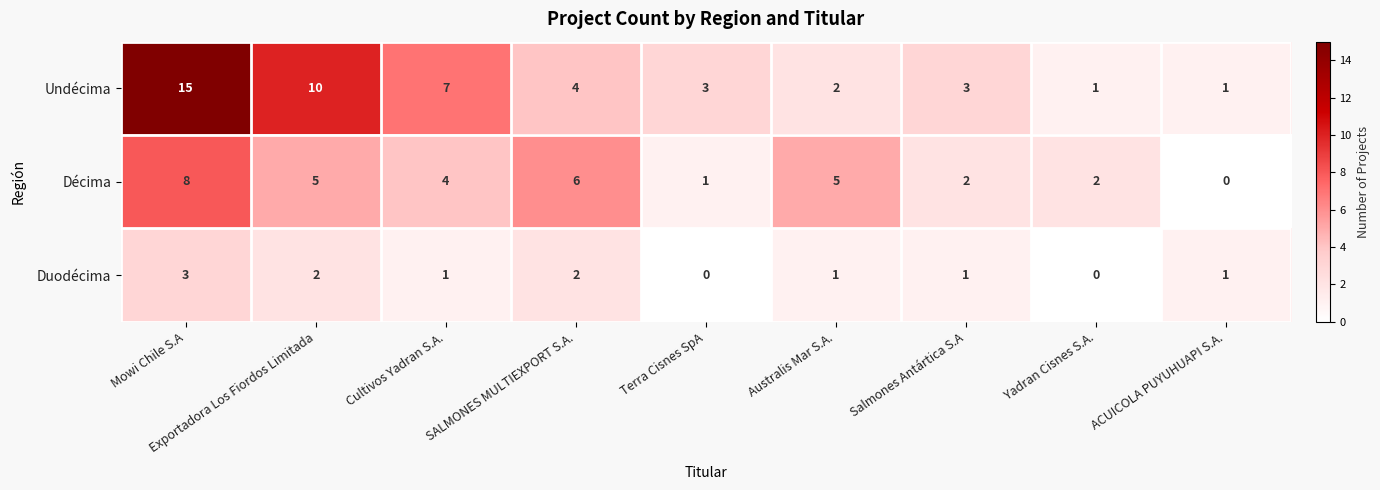

At Yadran Cisnes S.A., list the series in order from largest to smallest.

Décima, Undécima, Duodécima